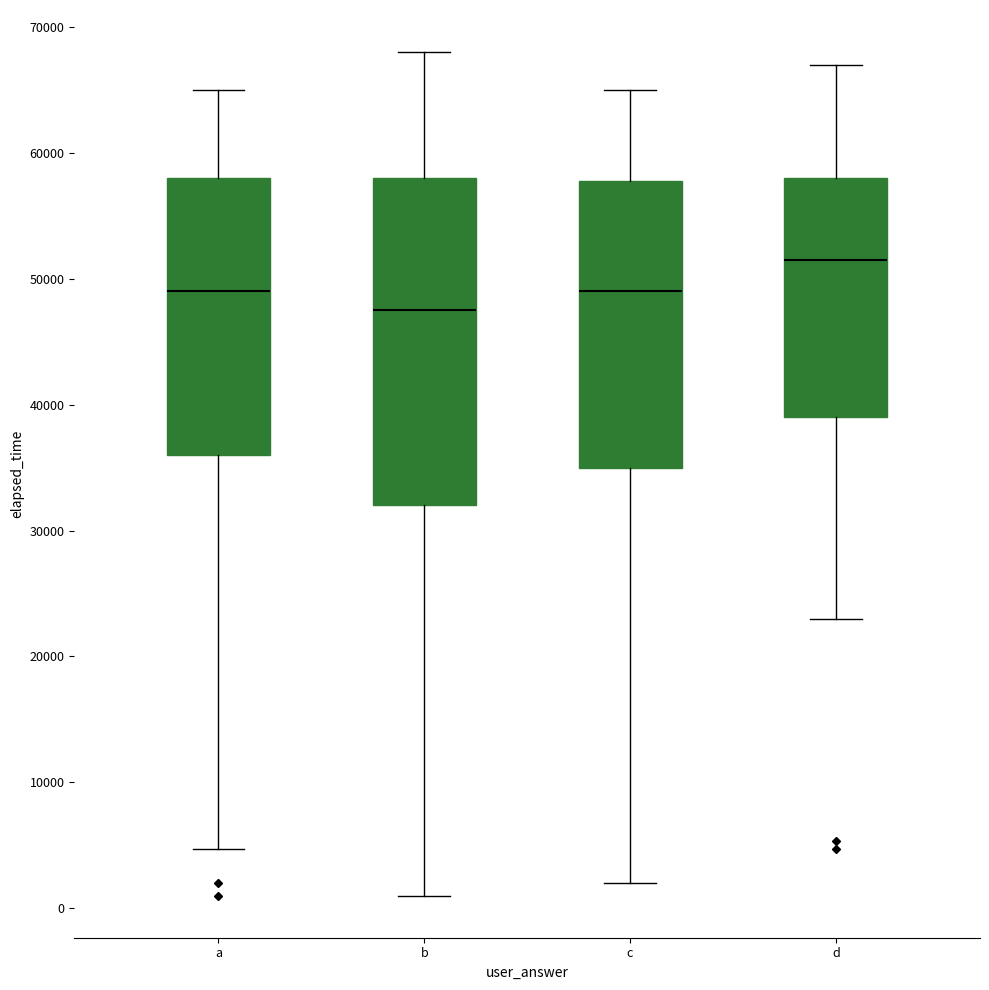

Which box has the highest median line?

d